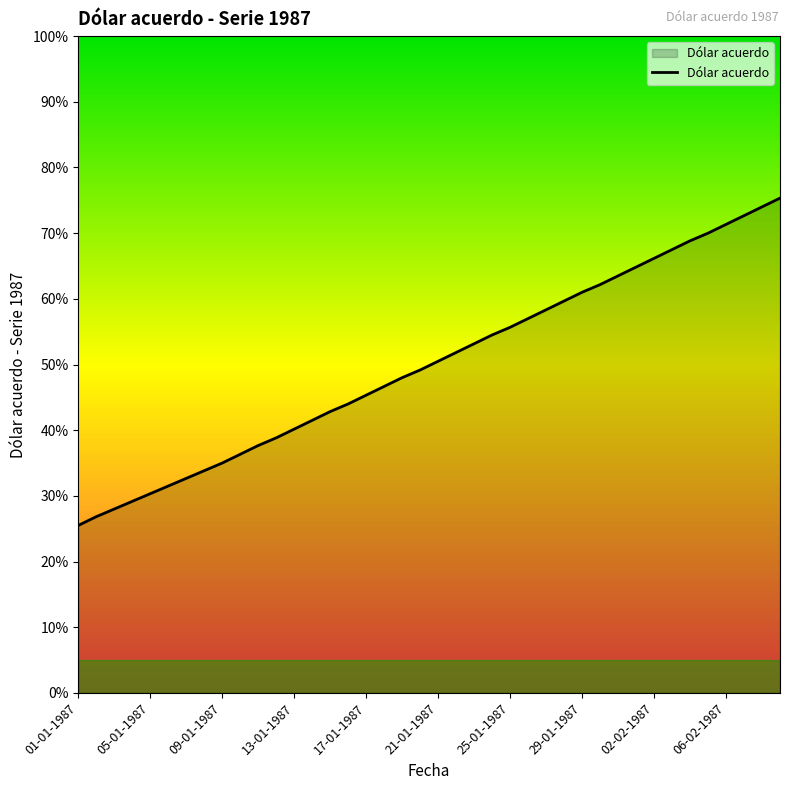

What is the value of the 31st point from the left?

203.8